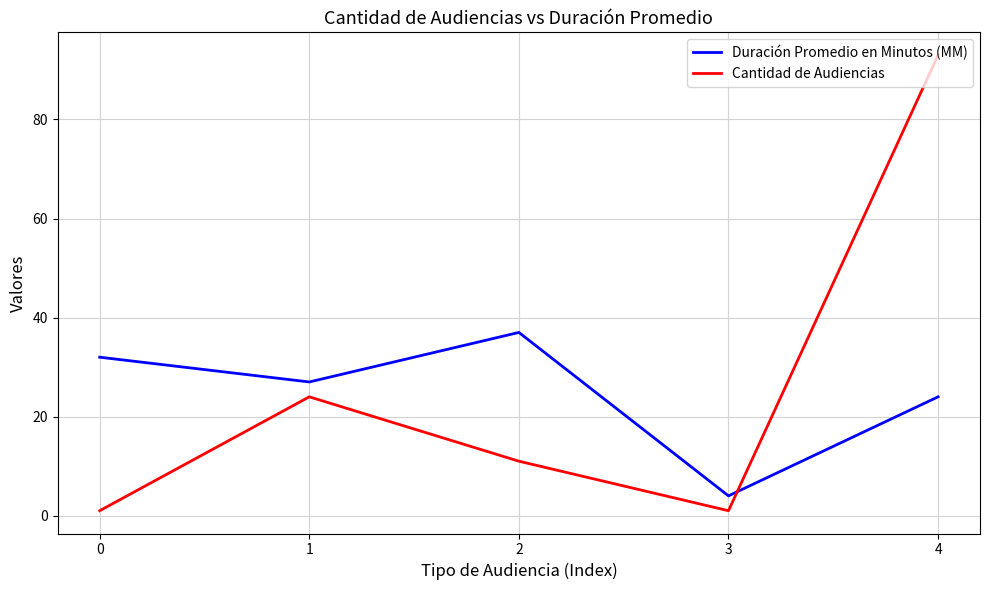

Does the chart display data point markers on the line(s)?

No